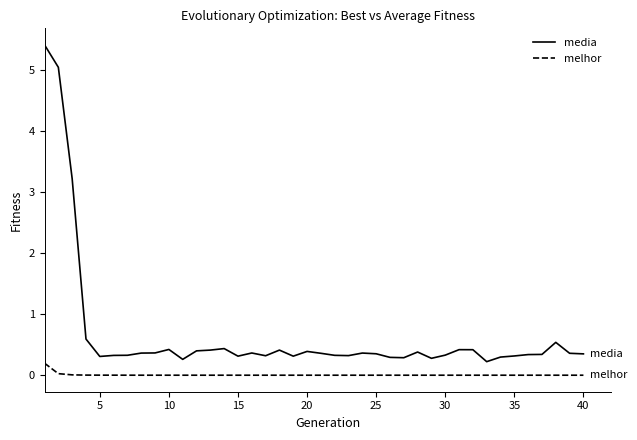

True or false: media and melhor cross at least once.

False